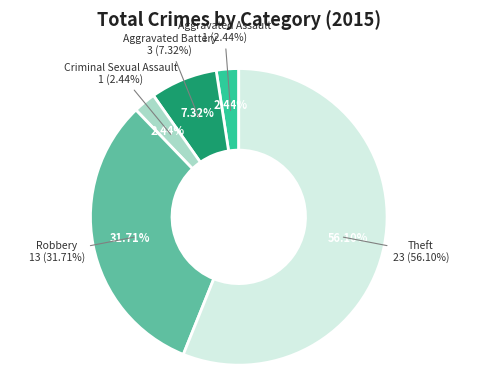

How many slices are in this pie chart?

5